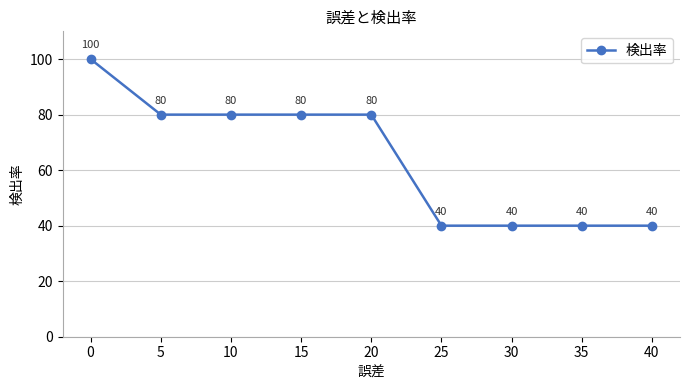

What is the maximum value shown in the chart?

100